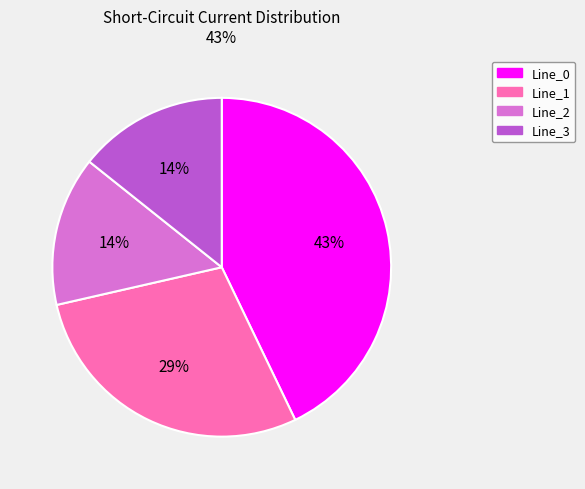

Do Line_1 and Line_2 together represent more than half of the pie?

No